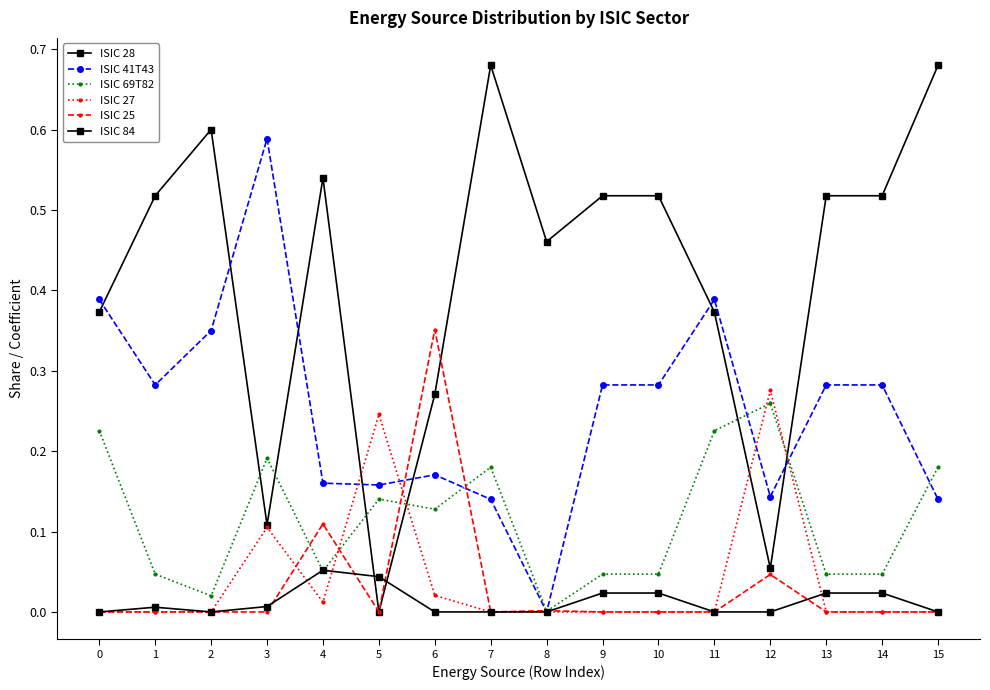

Does the chart have visible grid lines?

No